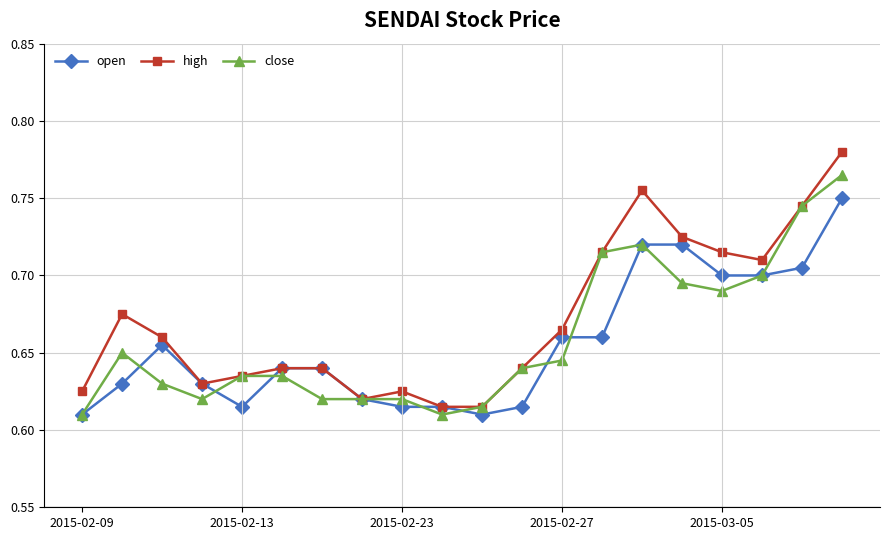

Which series has the widest spread of values?

high